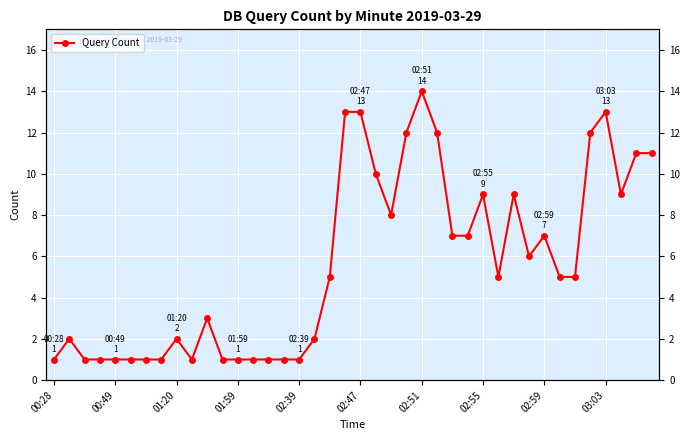

How many lines are shown in the chart?

1